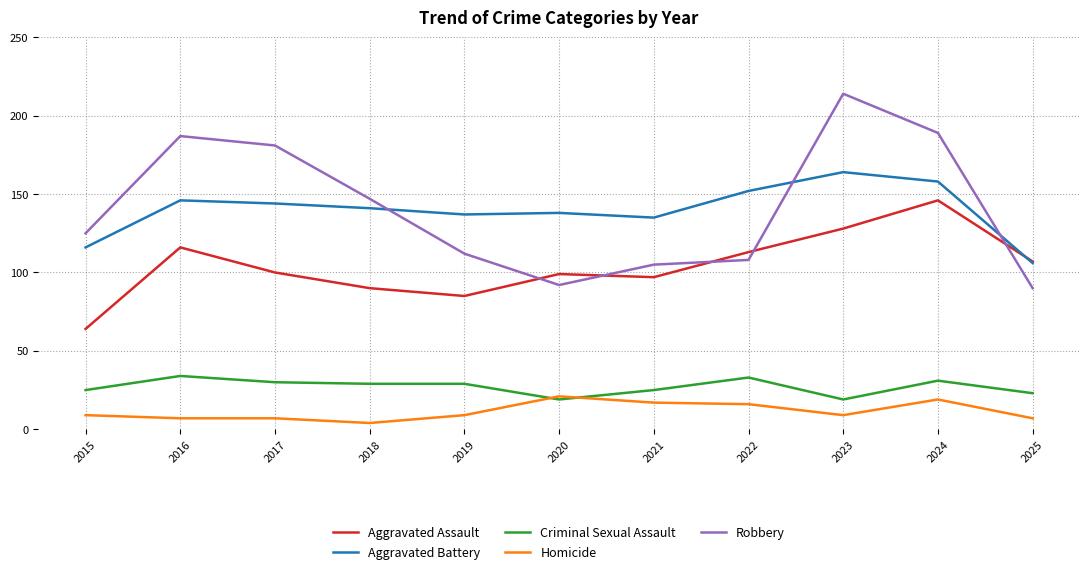

List the series in order of their peak value, highest first.

Robbery, Aggravated Battery, Aggravated Assault, Criminal Sexual Assault, Homicide